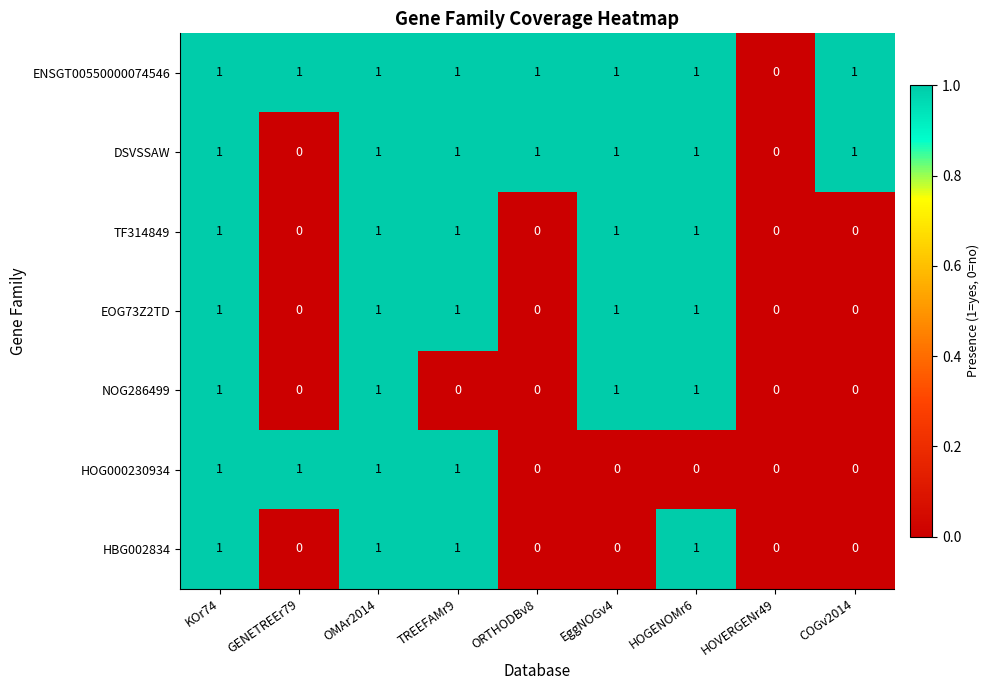

How many data points in HBG002834 are above 0?

4